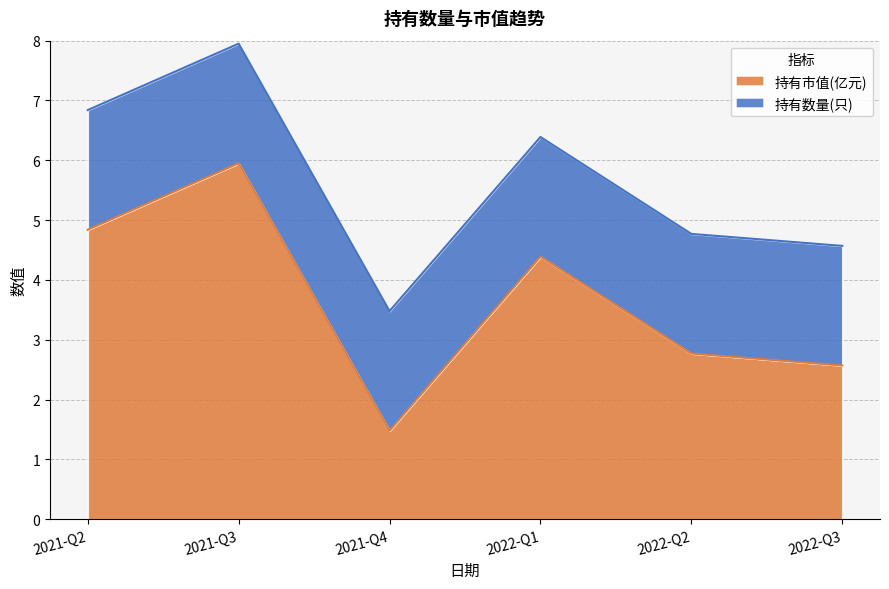

Rank the categories by 持有市值(亿元) value from lowest to highest.

2021-Q4, 2022-Q3, 2022-Q2, 2022-Q1, 2021-Q2, 2021-Q3